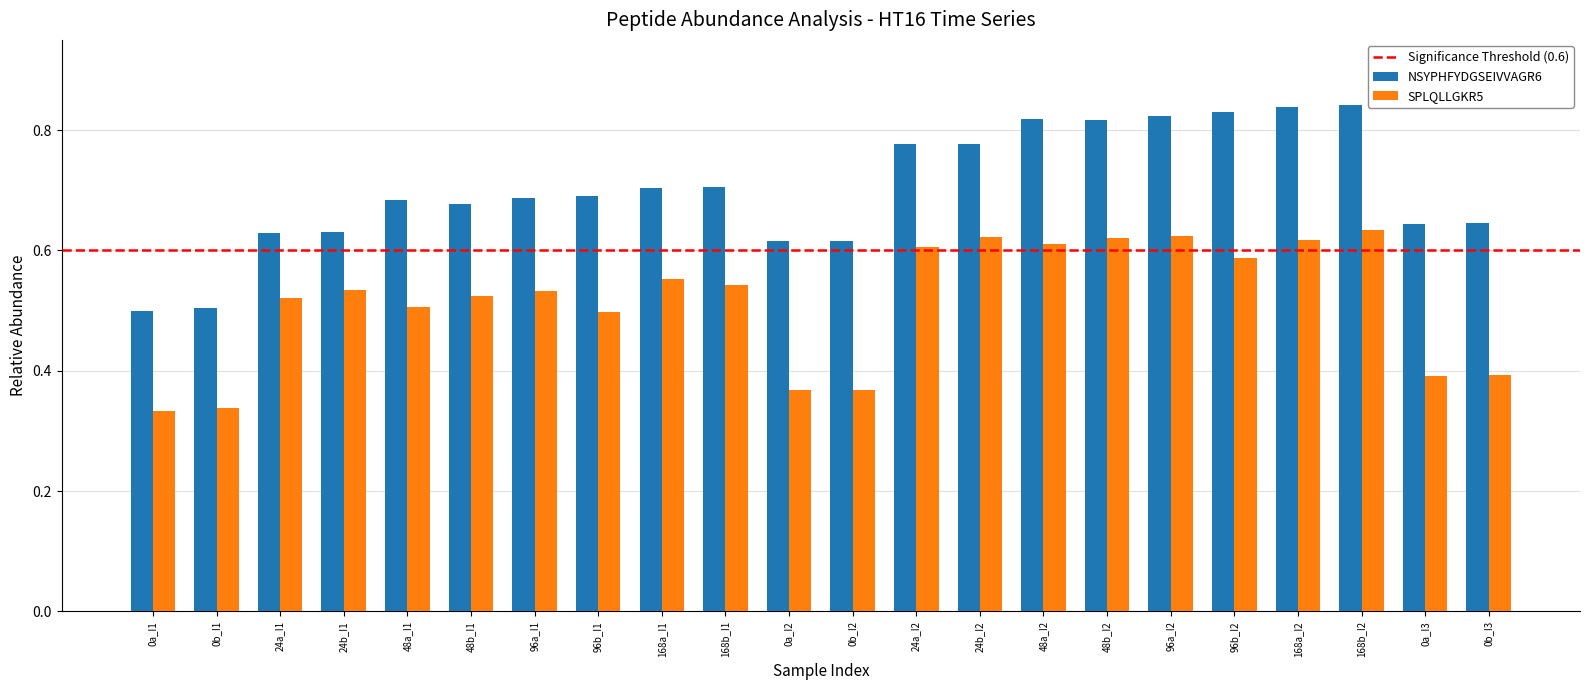

True or false: SPLQLLGKR5 has a value of 0.3 at 24a_I2.

False